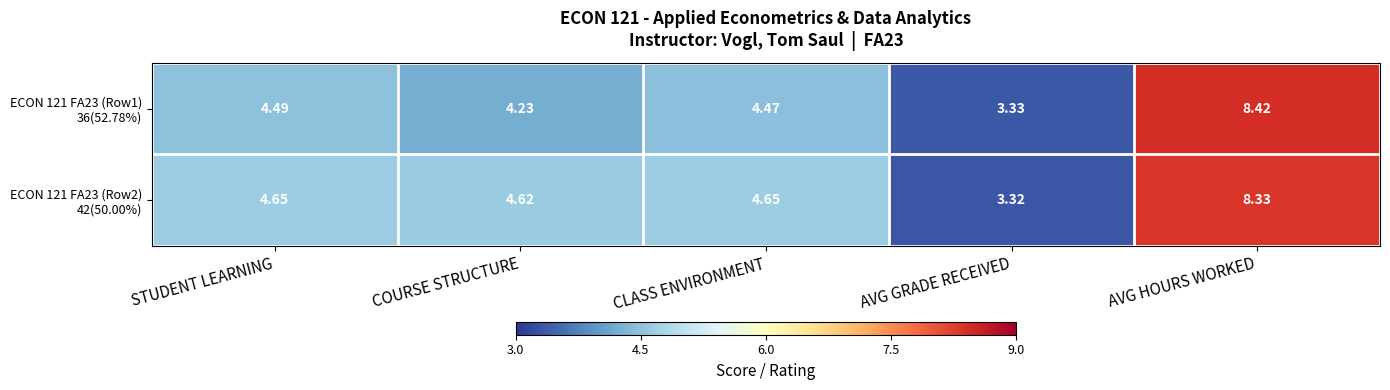

At which category does the chart reach its peak across all series?

AVG HOURS WORKED